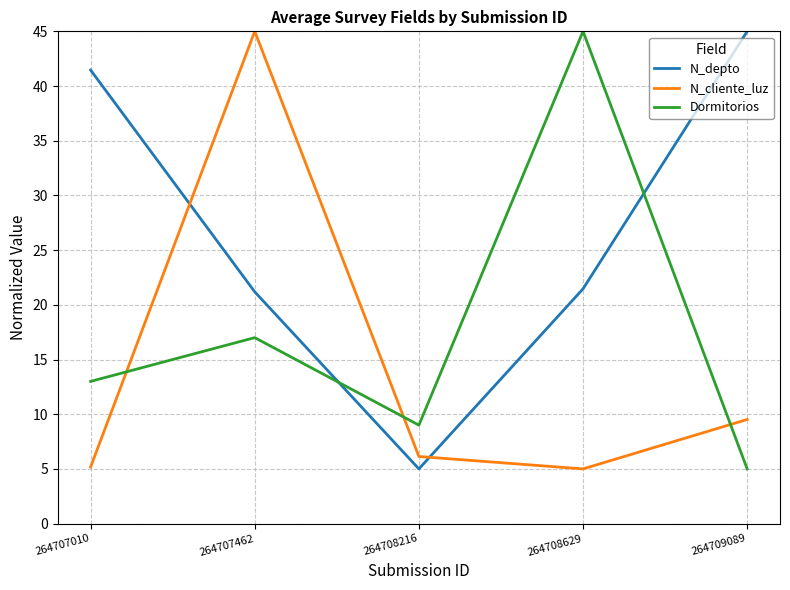

What are all the series names shown in the legend?

N_depto, N_cliente_luz, Dormitorios